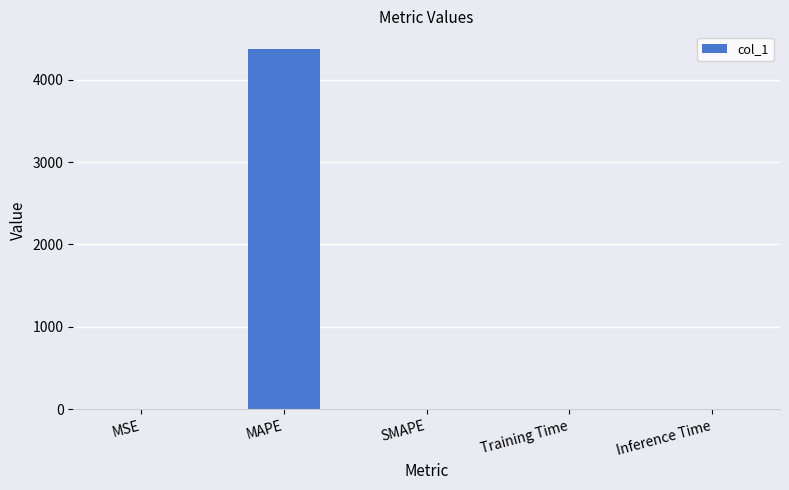

Is it true that the value at MAPE is 2355.5?

False